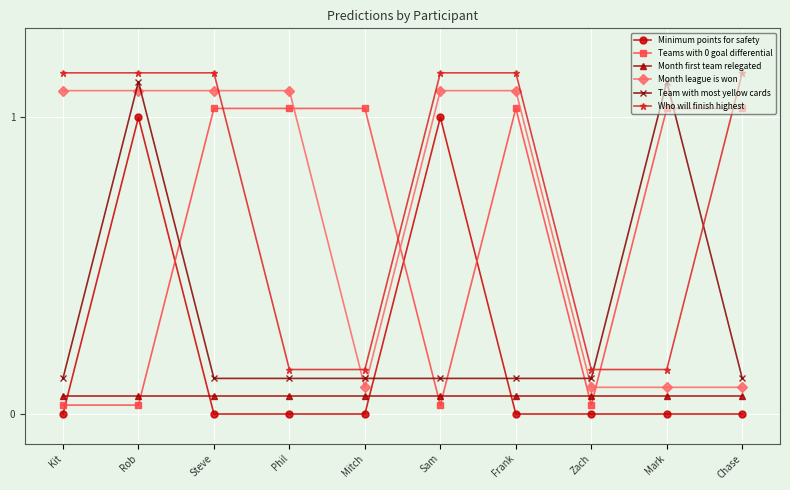

At Phil, list the series in order from largest to smallest.

Month league is won, Teams with 0 goal differential, Who will finish highest, Team with most yellow cards, Month first team relegated, Minimum points for safety